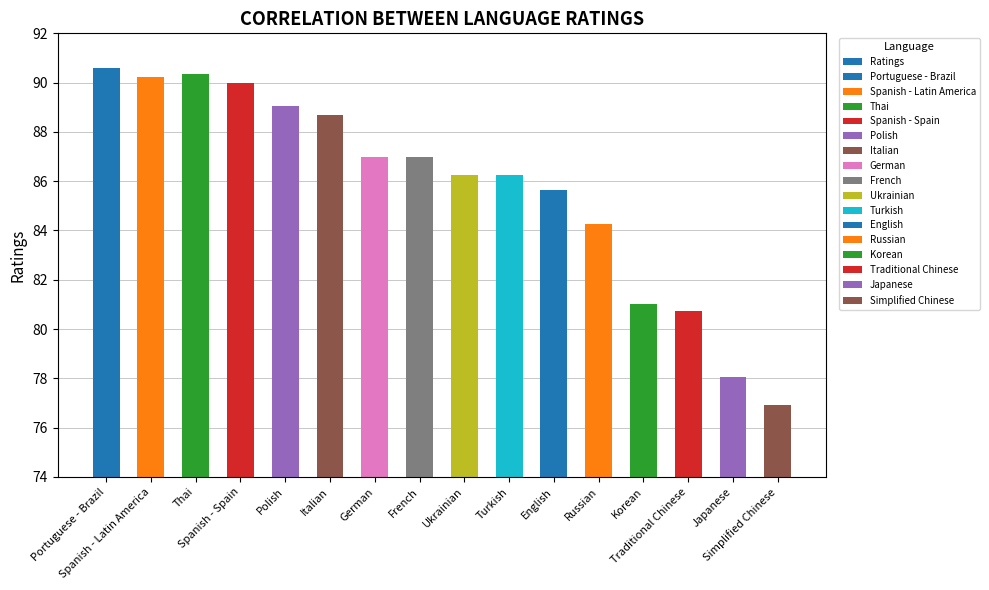

Is it true that the value at Japanese is 78.0?

True